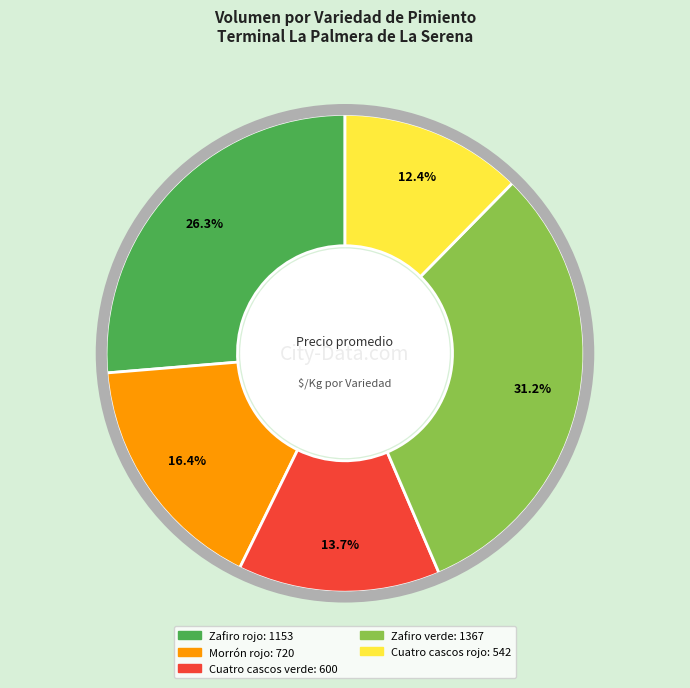

To the nearest percent, what is the difference between the largest and smallest slice percentages?

19%